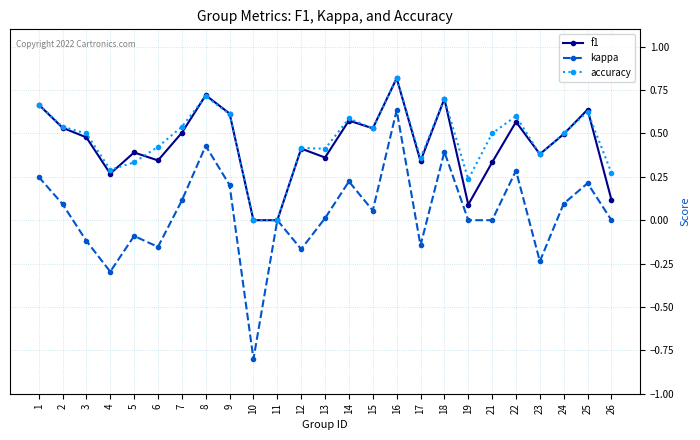

Which series has the largest range (max minus min)?

kappa